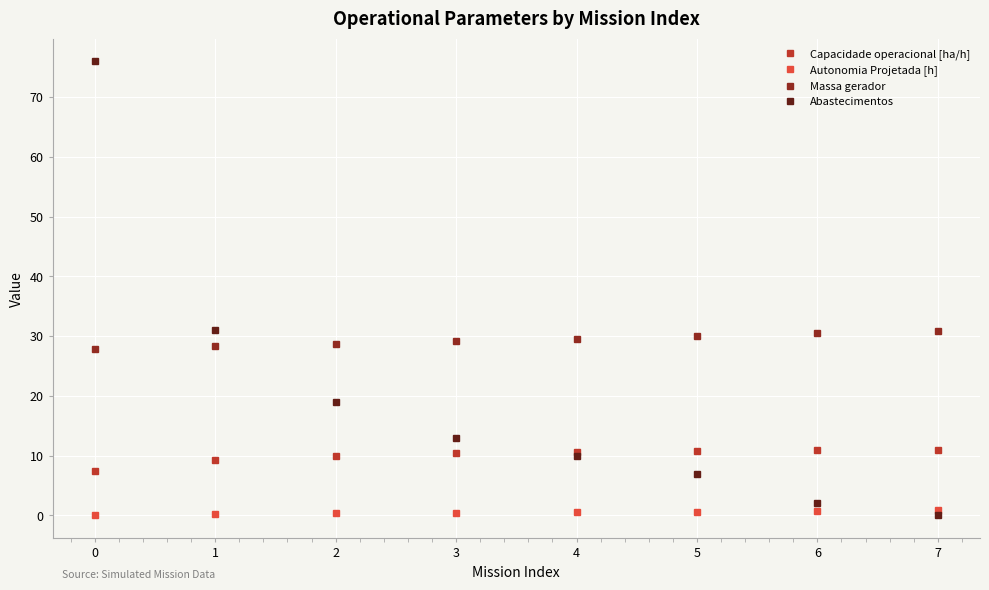

What is the maximum value shown in the chart?

76.0